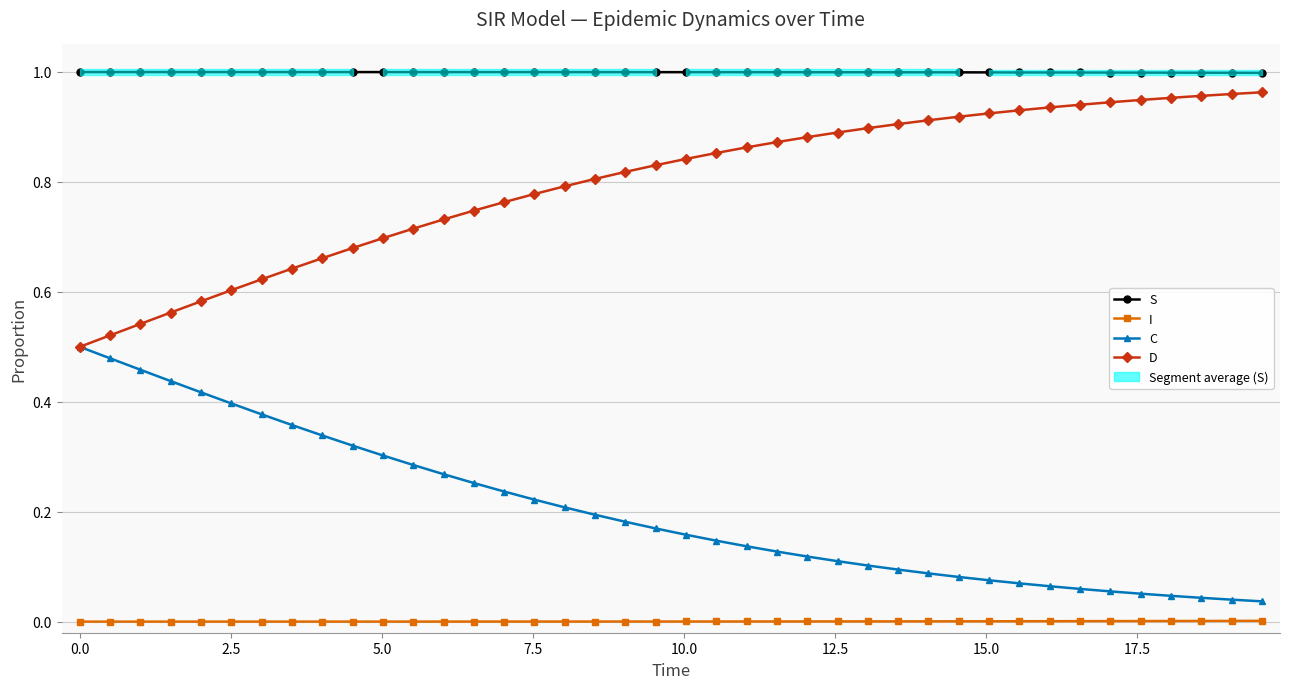

True or false: S and I intersect in this chart.

False